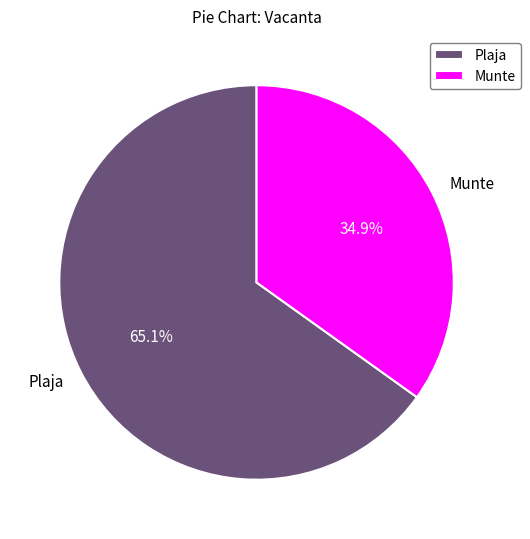

To the nearest percent, what is the combined percentage of Plaja and Munte?

100%